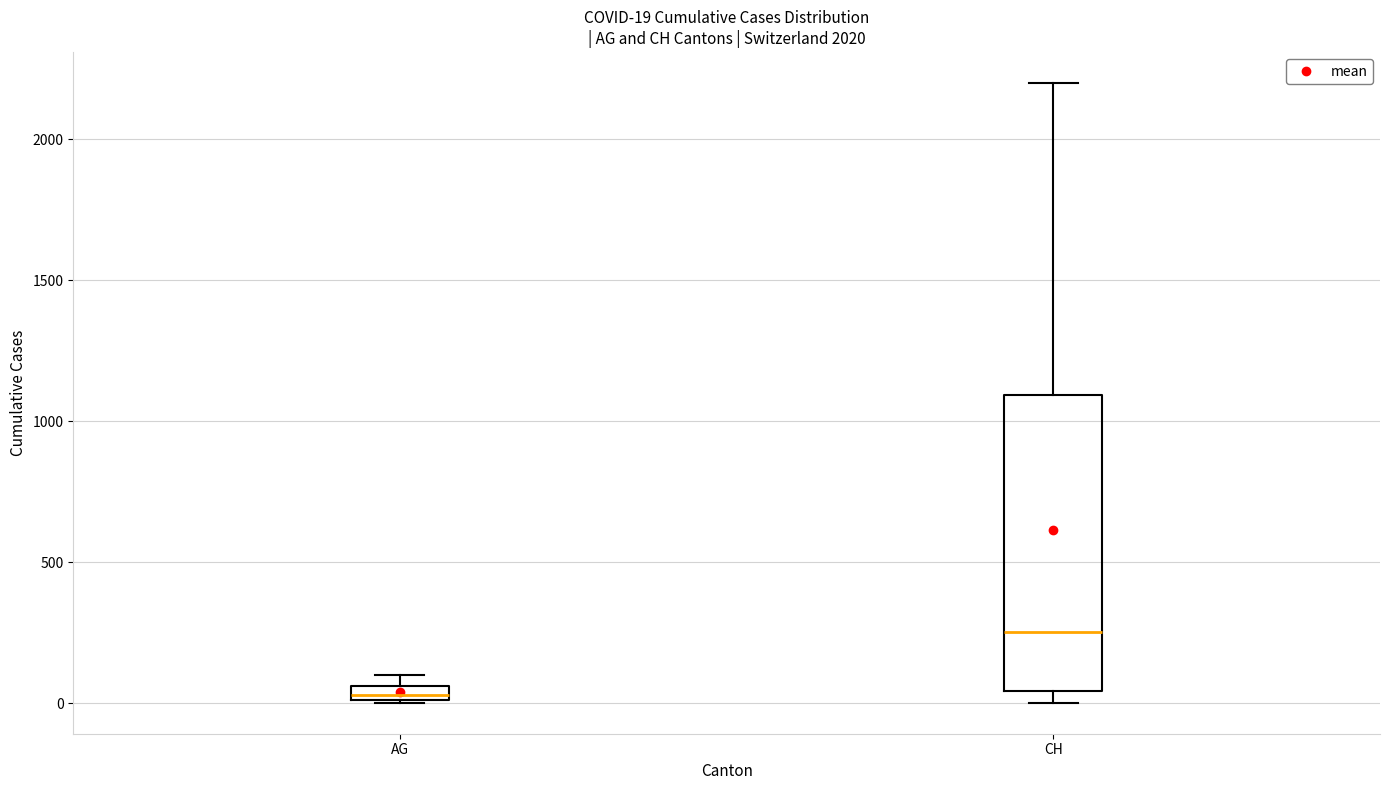

Comparing the boxes themselves (not the whiskers), which one is the tallest?

CH